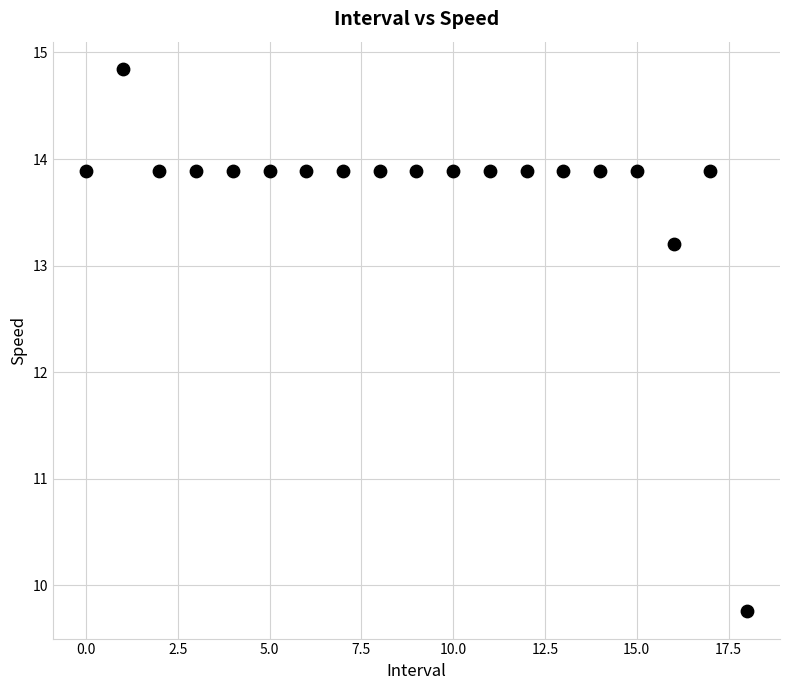

What Y value in the scatter plot is closest to 12?

13.2